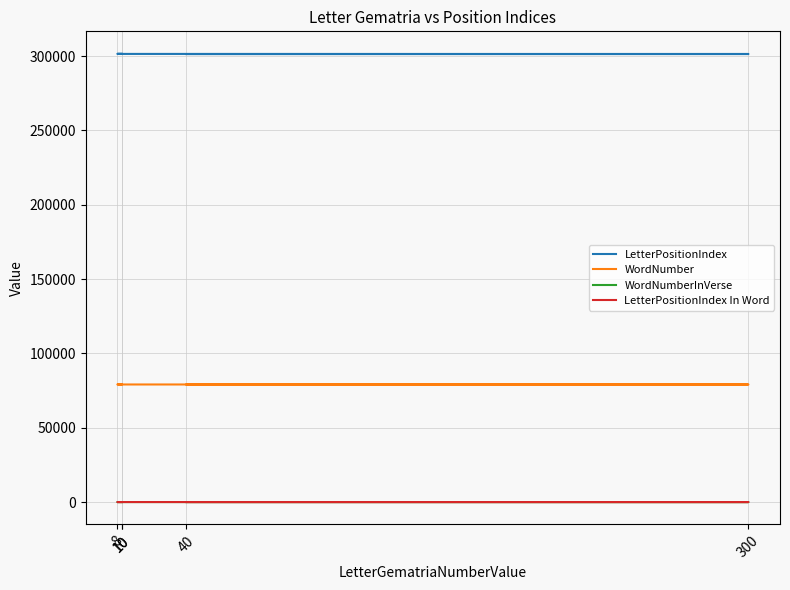

Reading left to right, transcribe all the data shown in this chart.

LetterPositionIndex: 40=301330	300=301388	10=301446	8=301504	10=301562
WordNumber: 40=79062	300=79077	10=79091	8=79108	10=79123
WordNumberInVerse: 40=15	300=2	10=2	8=13	10=1
LetterPositionIndex In Word: 40=2	300=2	10=3	8=2	10=5